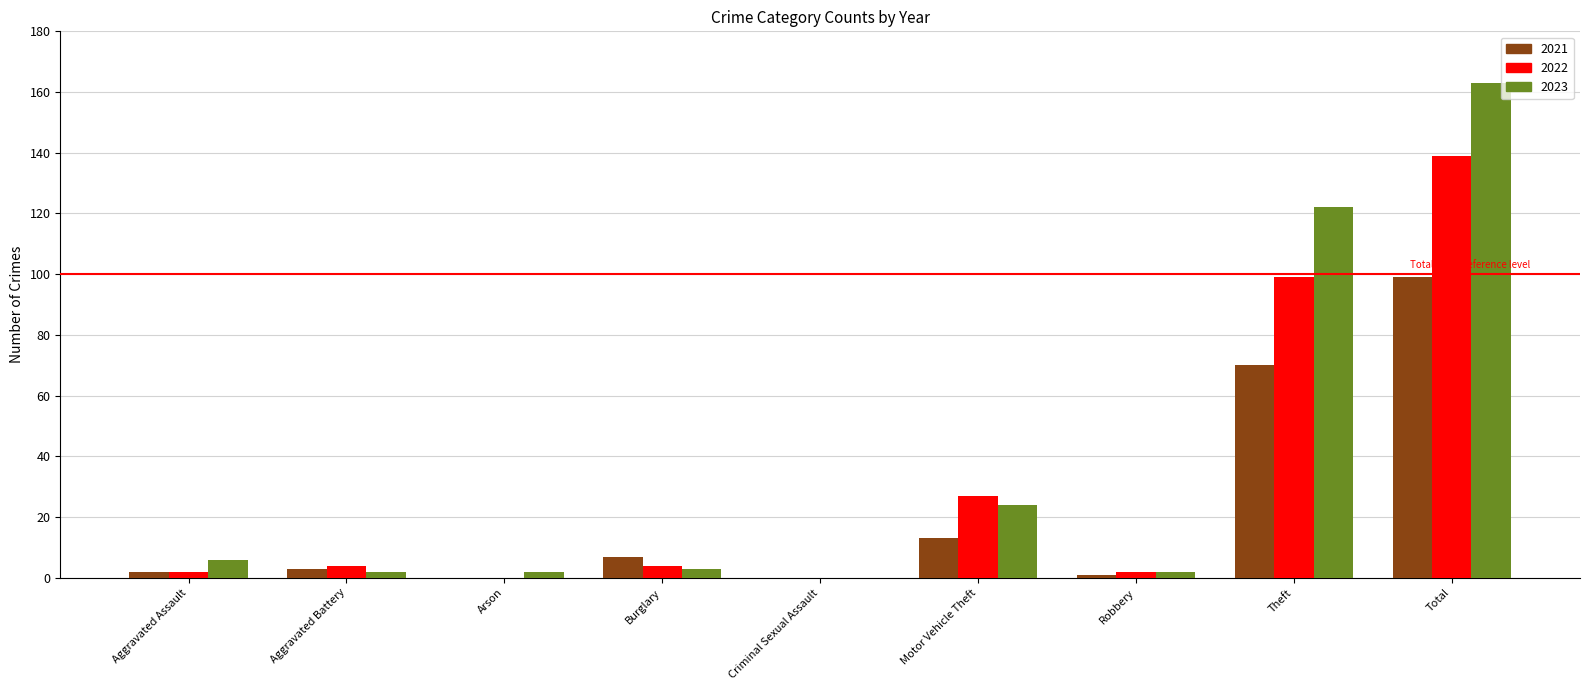

What are all the series names shown in the legend?

2021, 2022, 2023